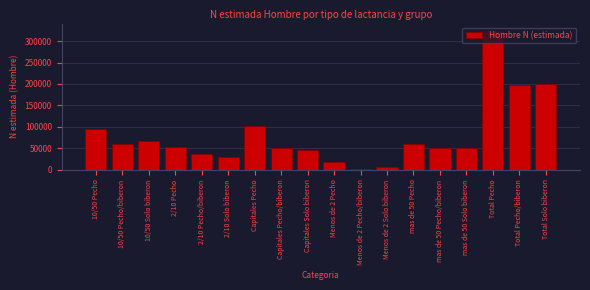

Approximately how many times larger is the value at Capitales Solo biberon compared to mas de 50 Pecho/biberon?

0.9